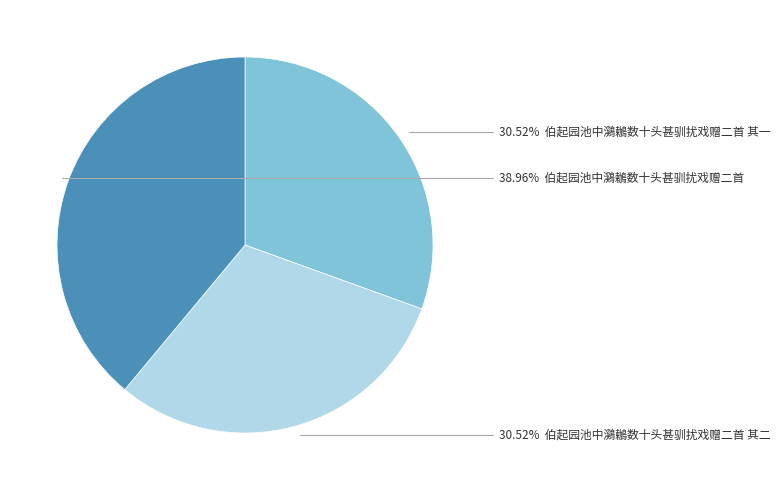

Is there any slice that represents more than half of the pie?

No